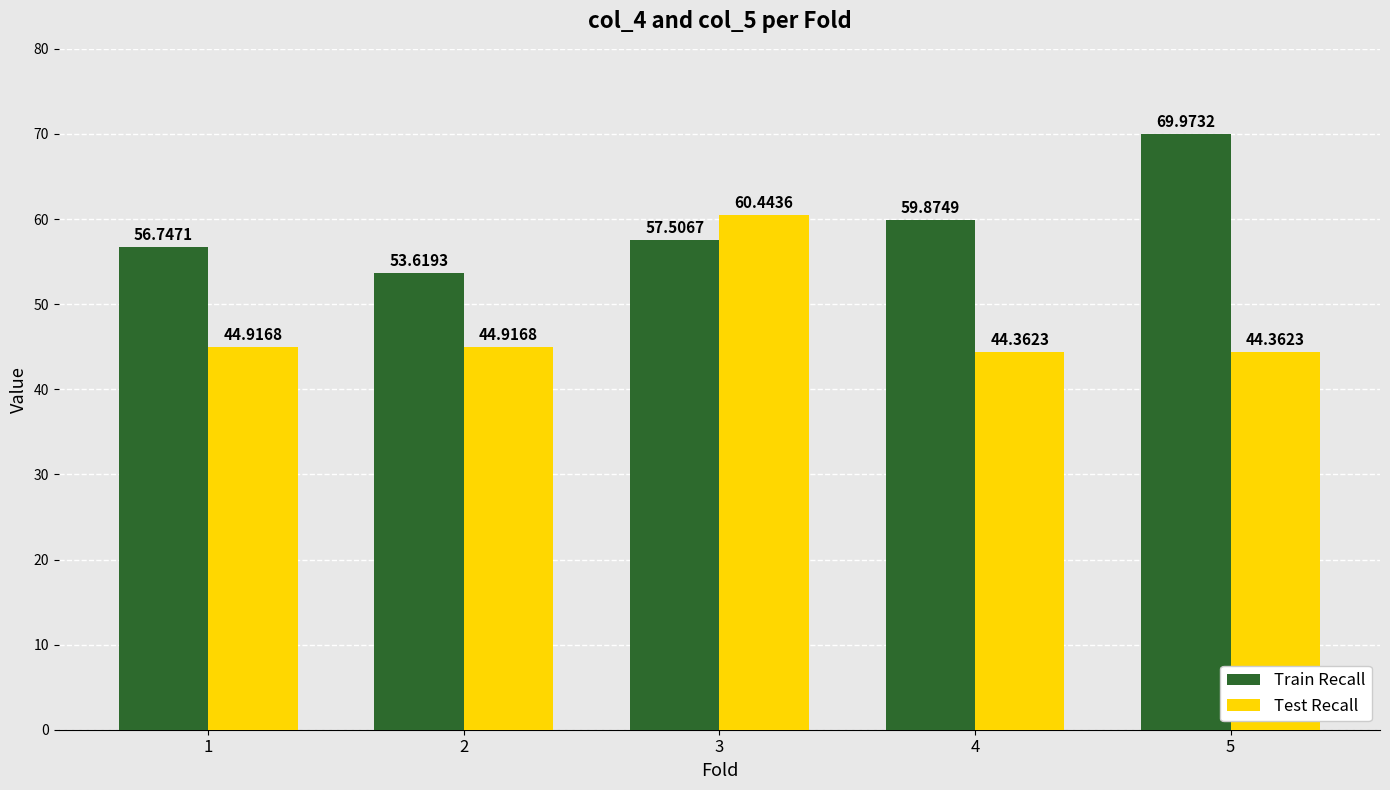

How many groups of bars are there?

5